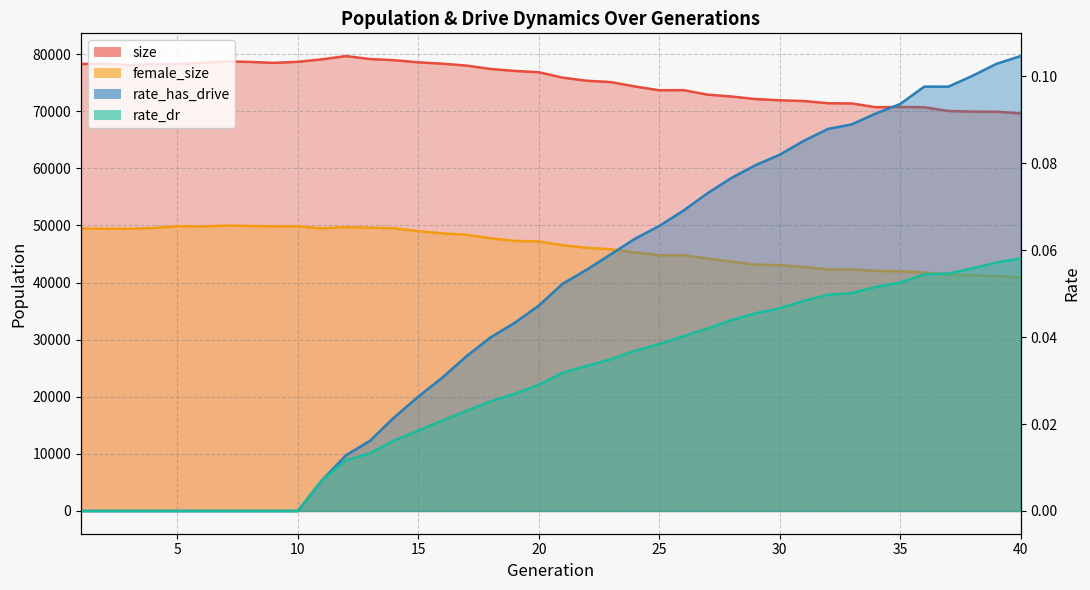

What is the sum of the rate_has_drive values at 23 and 5?

0.1